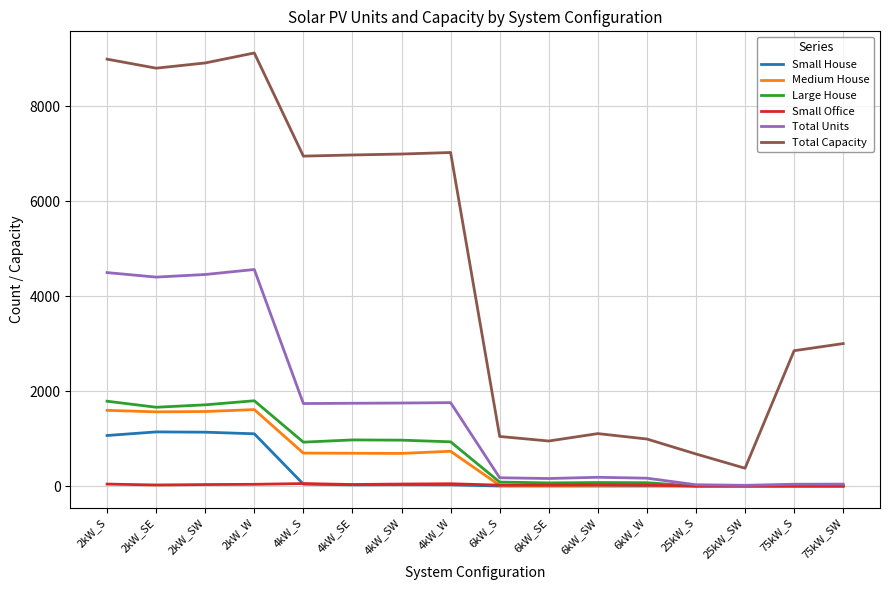

At how many categories does at least one series exceed 6100?

8